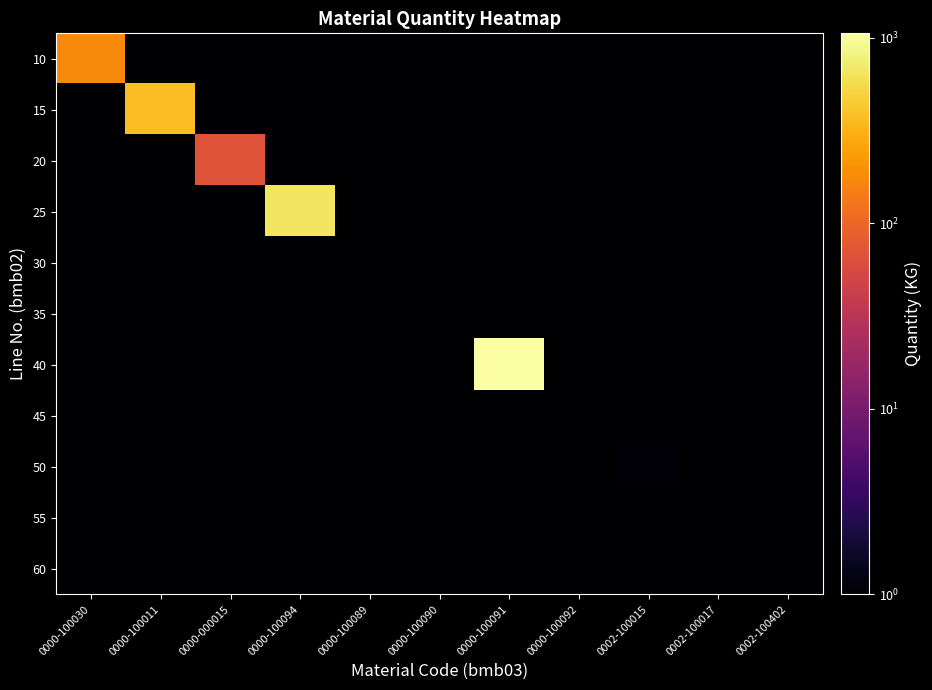

Count the number of categories in the chart.

11